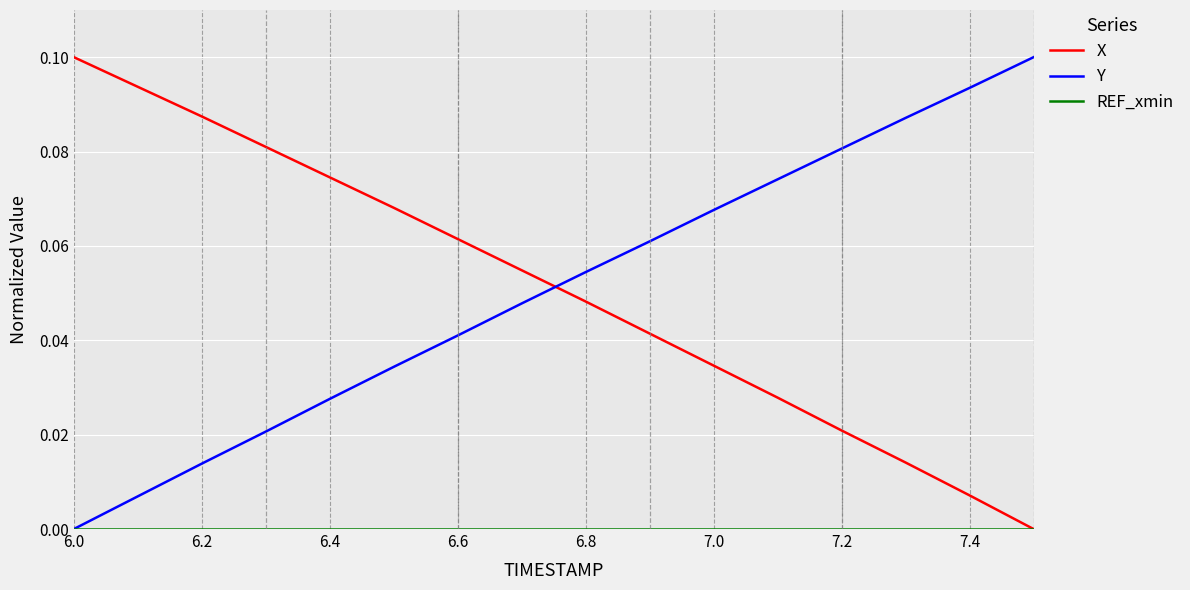

True or false: X and Y intersect in this chart.

True